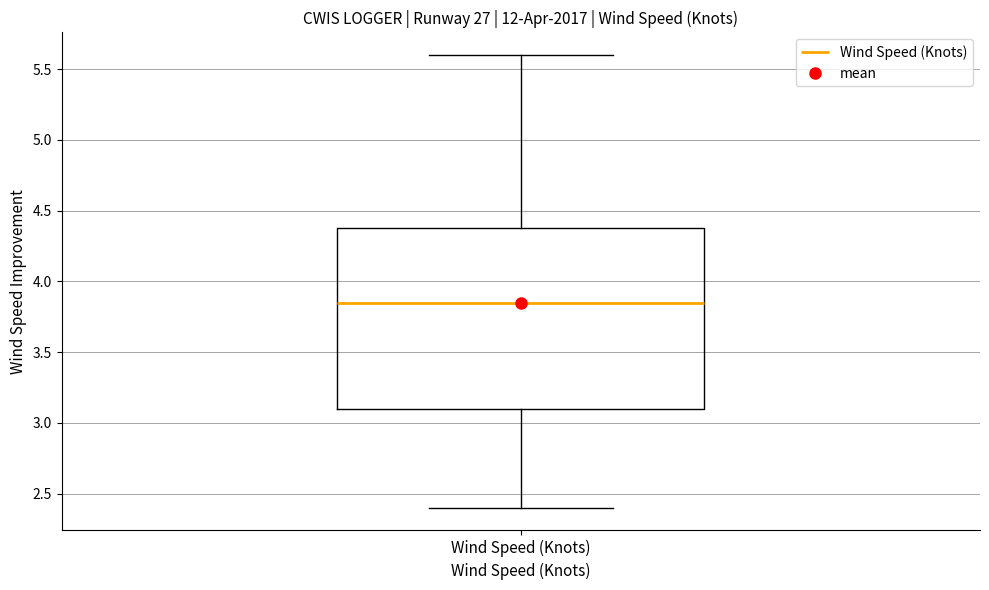

Read this box plot against the y-axis: the position of the median line, the range covered by the box, and the ends of both whiskers. The values are not printed on the chart, so give them approximately, as read against the axis.

median 3.85, box 3.10 to 4.40, whiskers 2.40 to 5.60